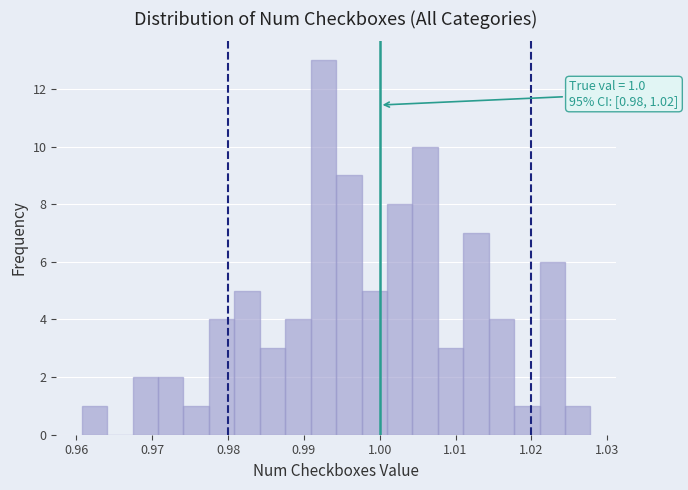

Read against the x-axis, roughly where is the centre of the tallest bar?

0.993